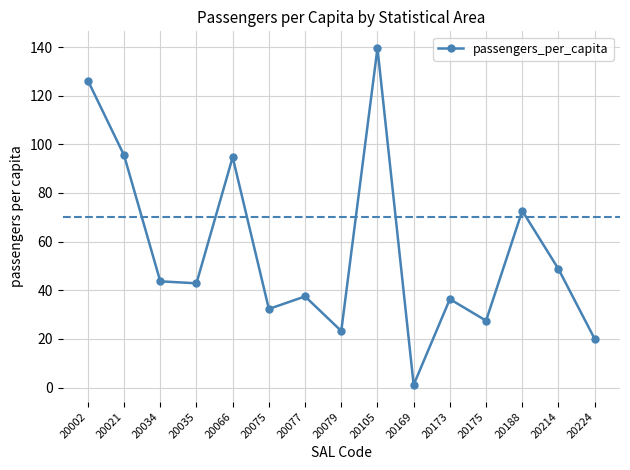

Reading left to right, list all the values displayed in this chart.

20002=126.2	20021=95.5	20034=43.7	20035=42.9	20066=94.7	20075=32.3	20077=37.5	20079=23.3	20105=139.5	20169=1.2	20173=36.4	20175=27.5	20188=72.7	20214=48.7	20224=20.0